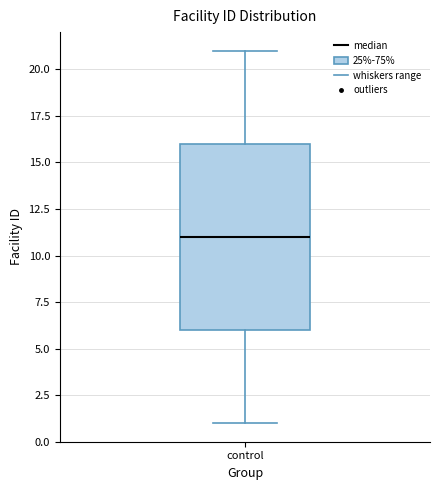

Read this box plot against the y-axis: the position of the median line, the range covered by the box, and the ends of both whiskers. The values are not printed on the chart, so give them approximately, as read against the axis.

median 11, box 6 to 16, whiskers 1 to 21